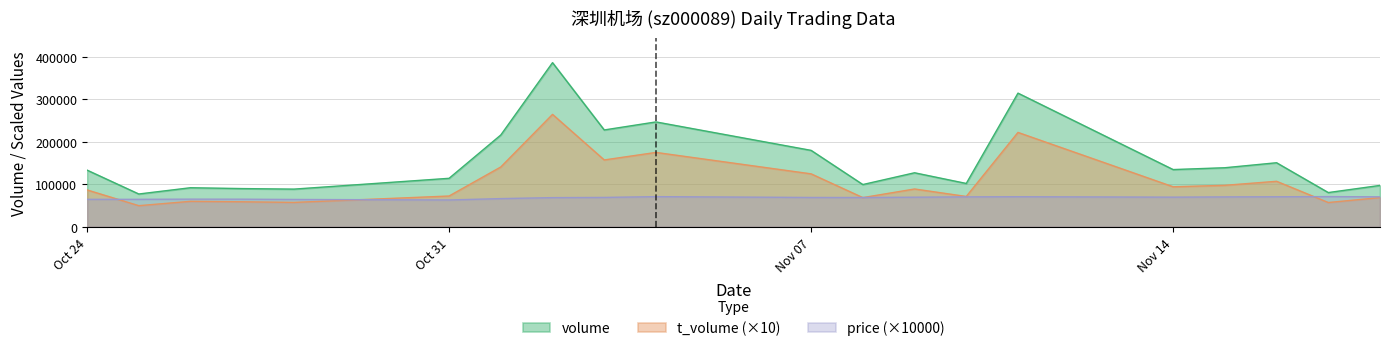

What position from the left is 2022-11-02?

8